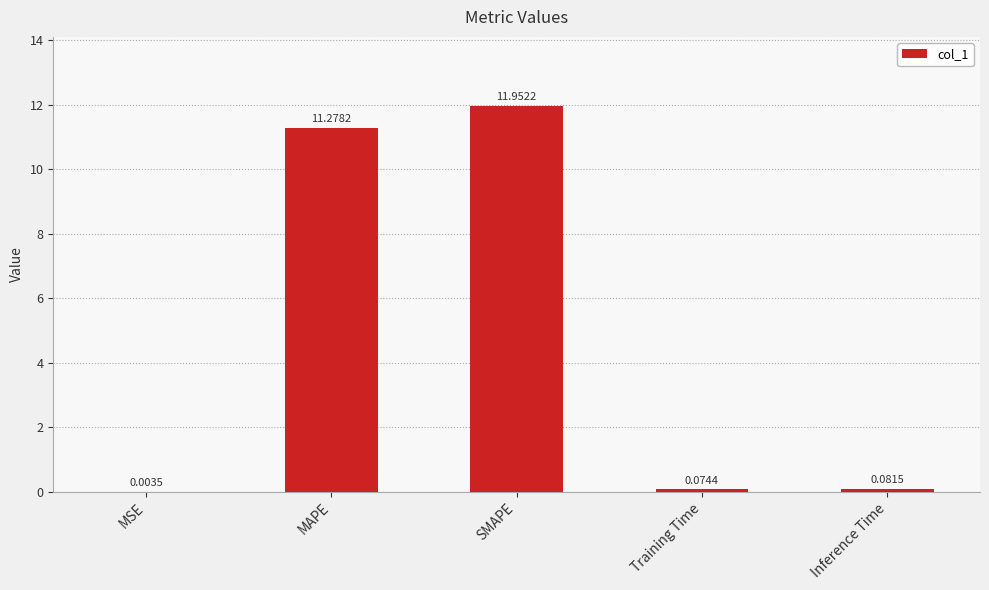

What is the sum of all values?

23.4